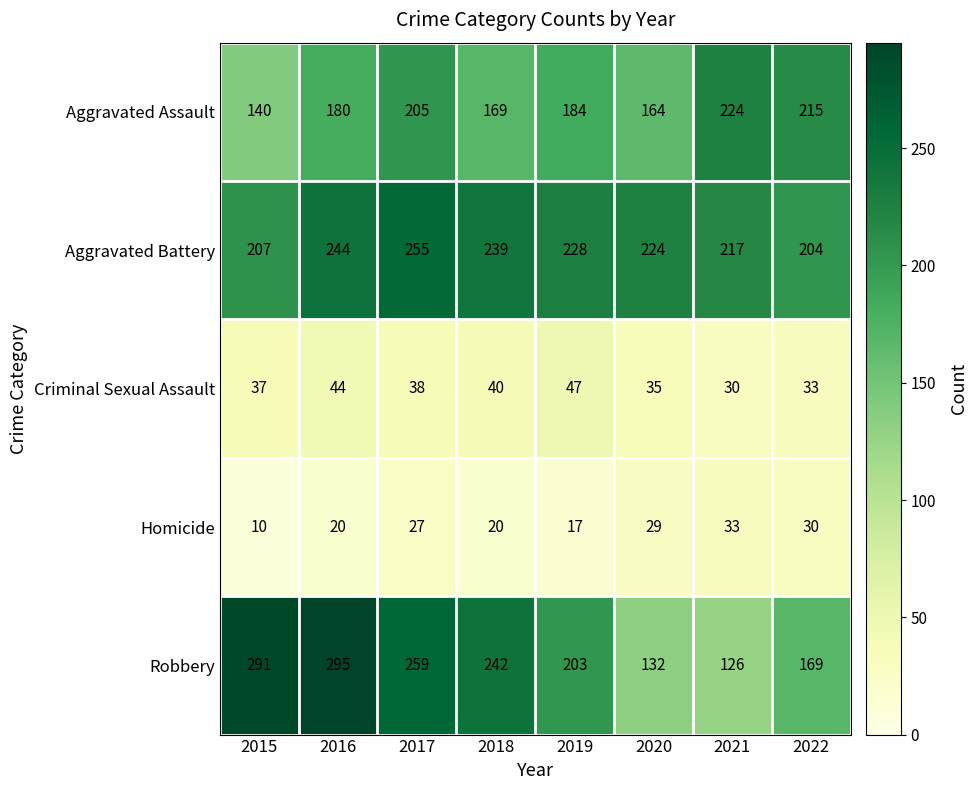

The Aggravated Battery series shows 224 at 2020. True or false?

True